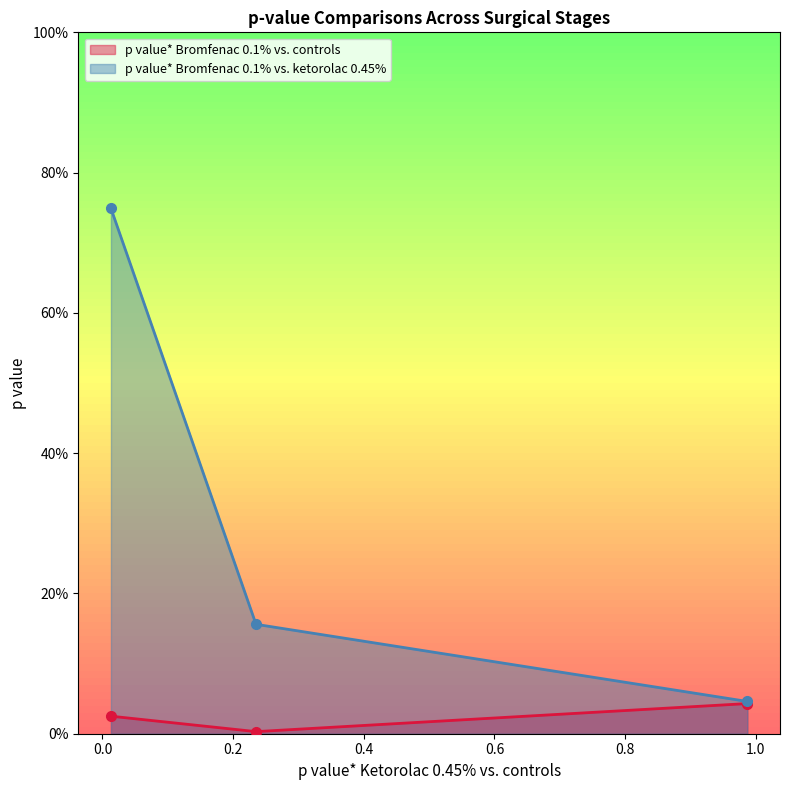

At 0.235, list the series in order from largest to smallest.

p value* Bromfenac 0.1% vs. ketorolac 0.45%, p value* Bromfenac 0.1% vs. controls